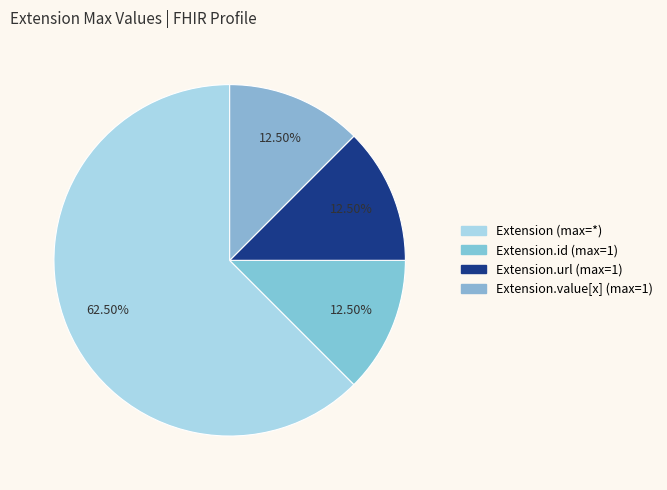

Count the number of slices in the pie.

4